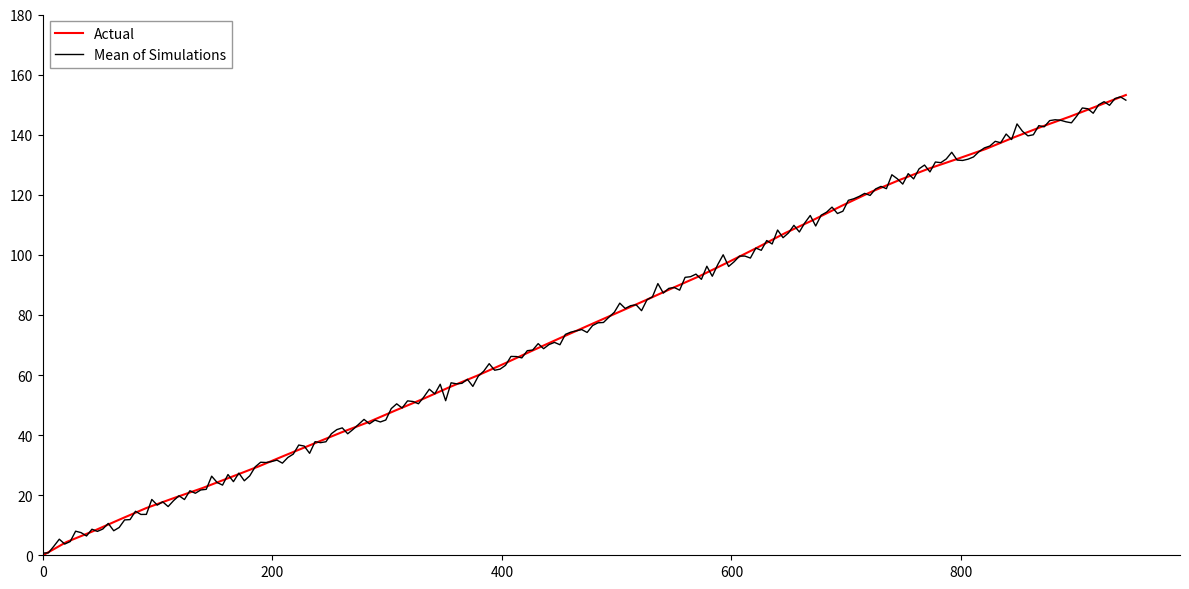

What is the maximum value for Actual?

153.2